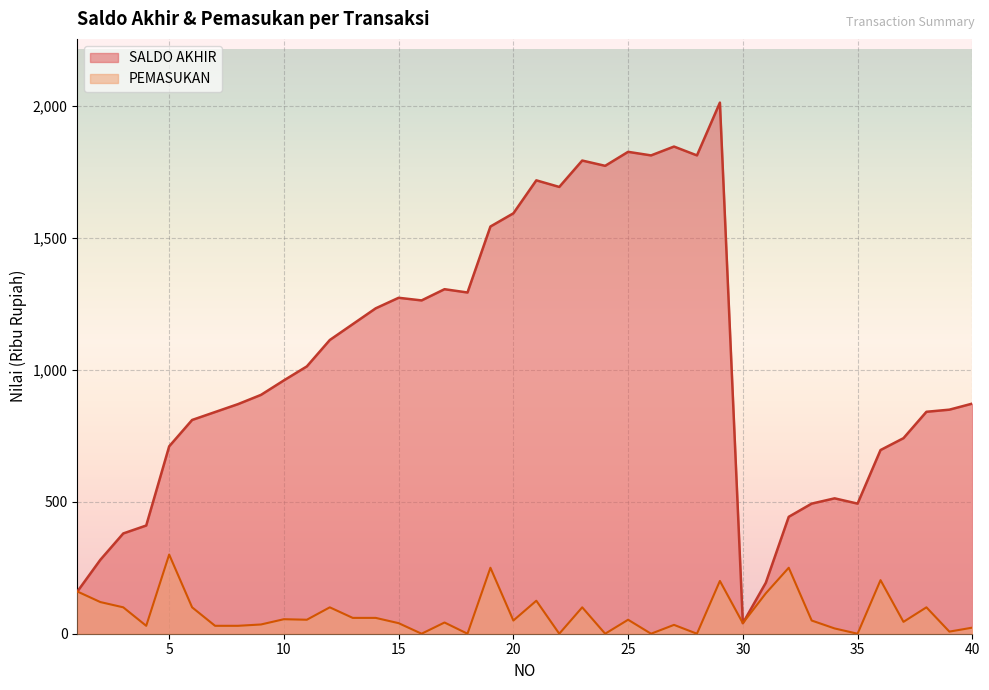

How many distinct data groups are displayed?

2